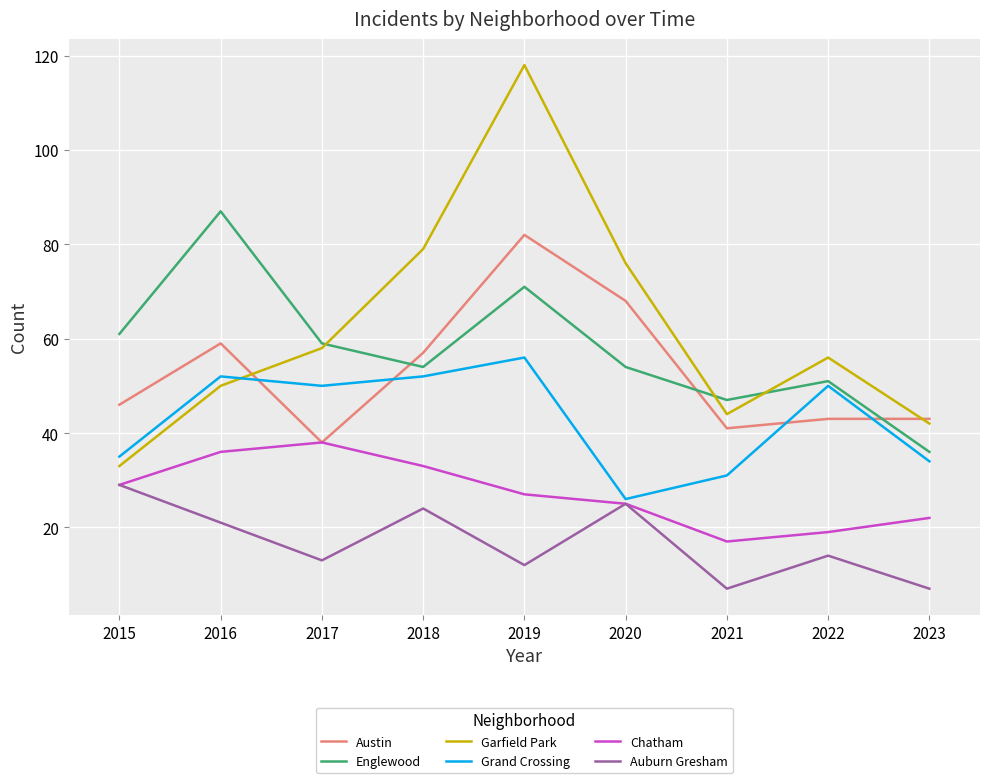

What is the sum of the Chatham values at 2016 and 2015?

65